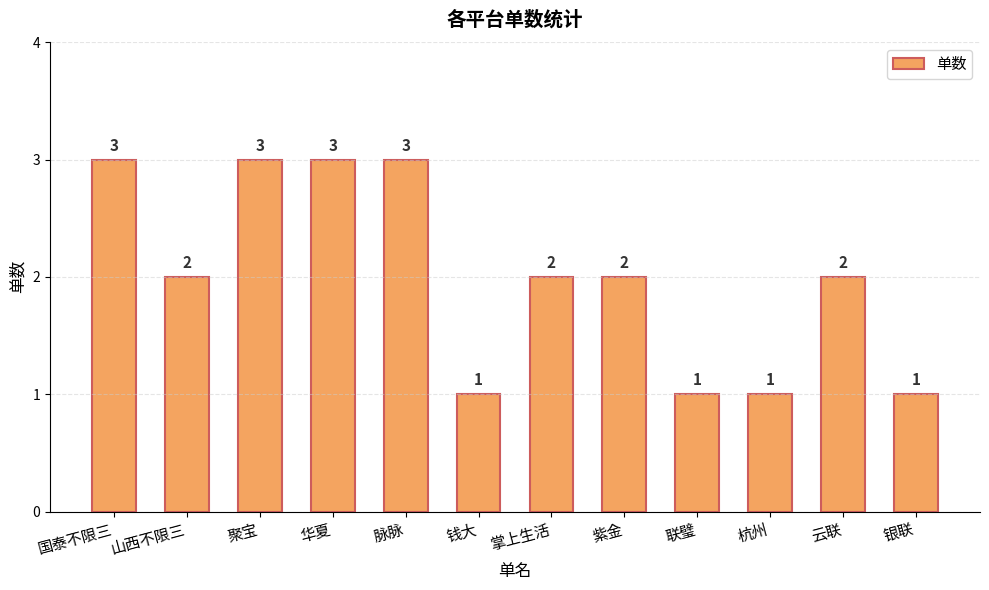

What is the maximum value shown in the chart?

3